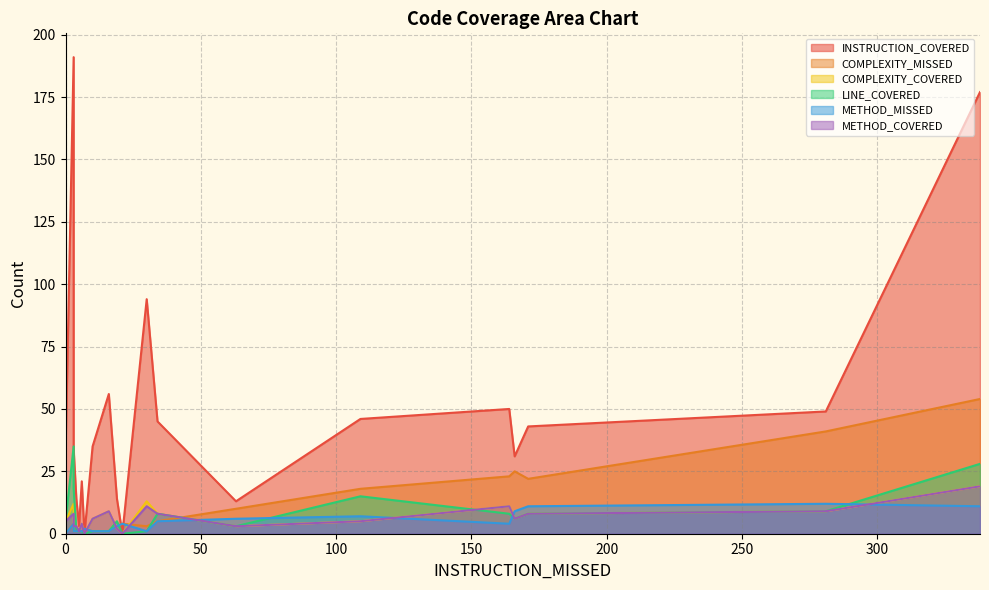

Read the METHOD_COVERED value at 164.

11